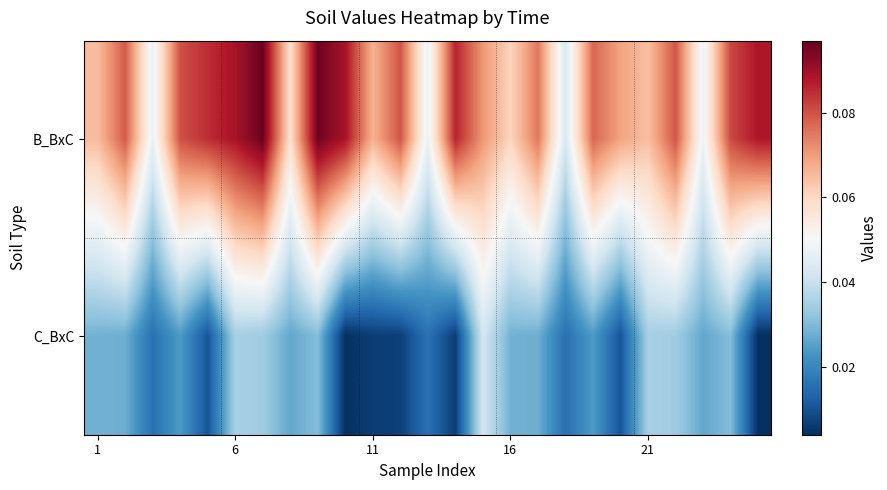

Which series has the widest spread of values?

B_BxC